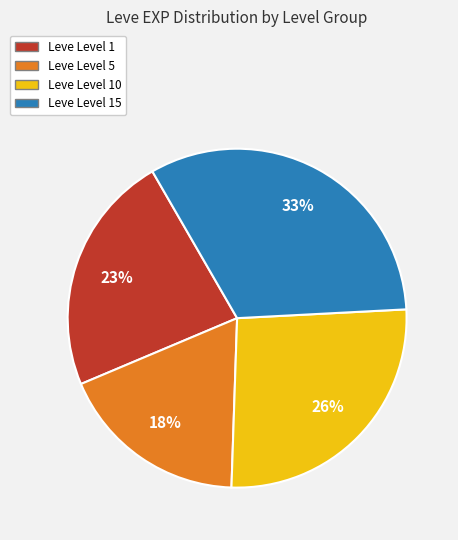

Does any single category account for the majority?

No